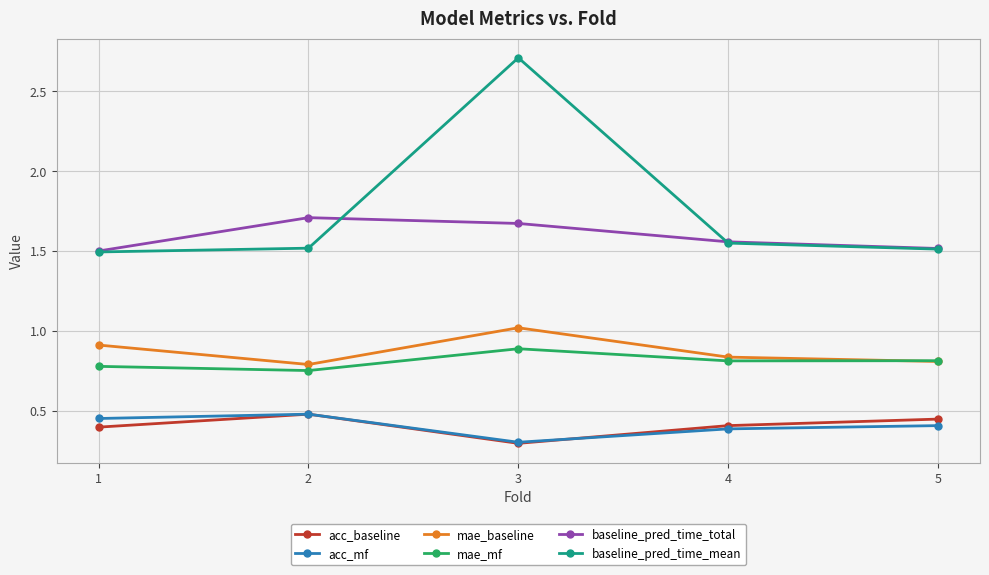

Which series has the largest range (max minus min)?

baseline_pred_time_mean